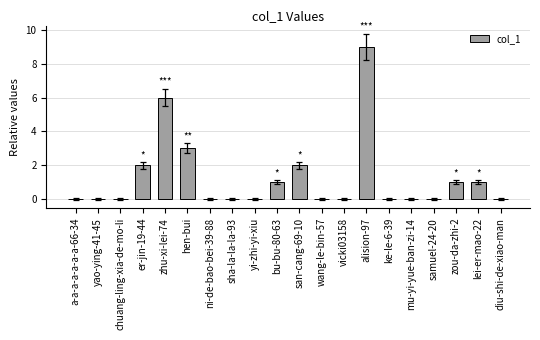

At which label is the value closest to 4?

hen-bui